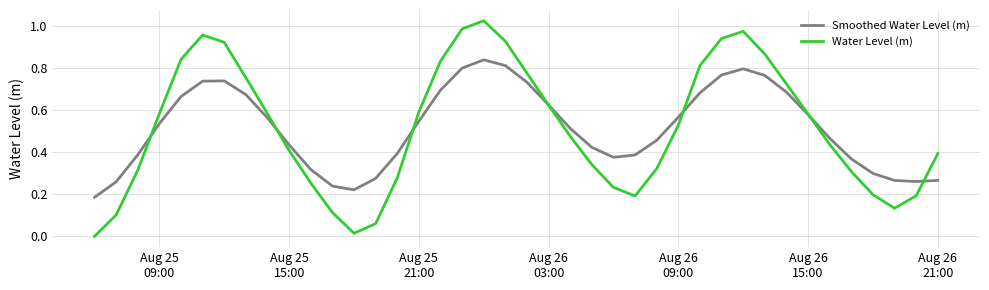

Rank the series by their maximum value, from lowest to highest.

Smoothed Water Level (m), Water Level (m)